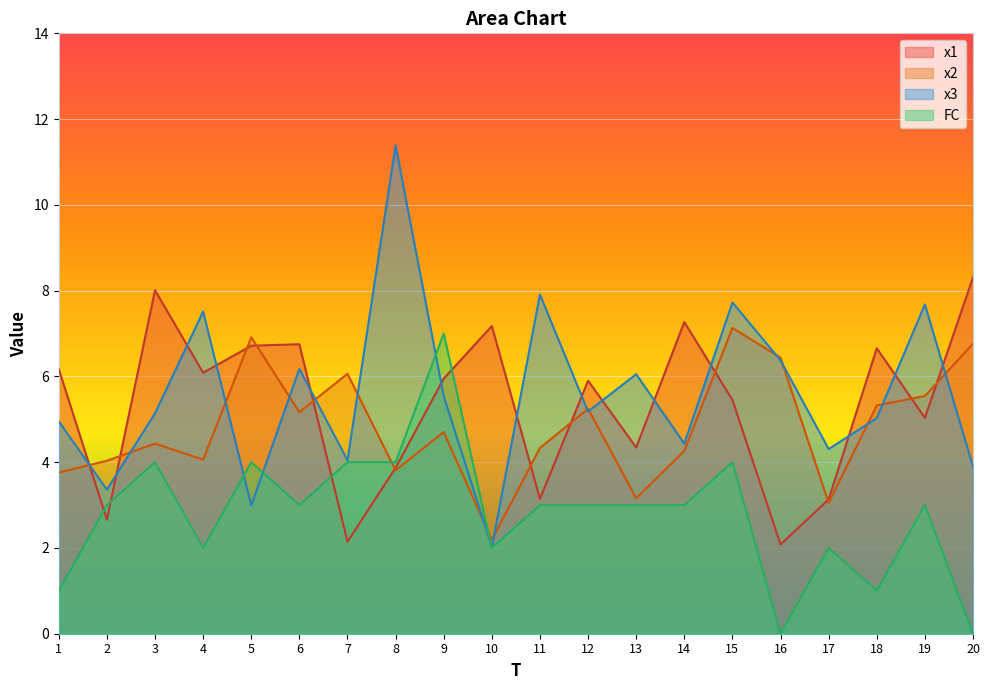

Where is the first local maximum for FC?

3